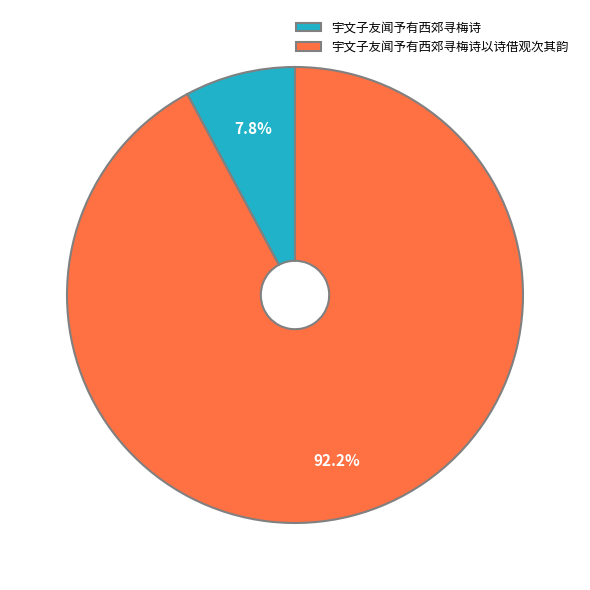

Approximately how many times larger is the value at 宇文子友闻予有西郊寻梅诗以诗借观次其韵 compared to 宇文子友闻予有西郊寻梅诗?

11.8